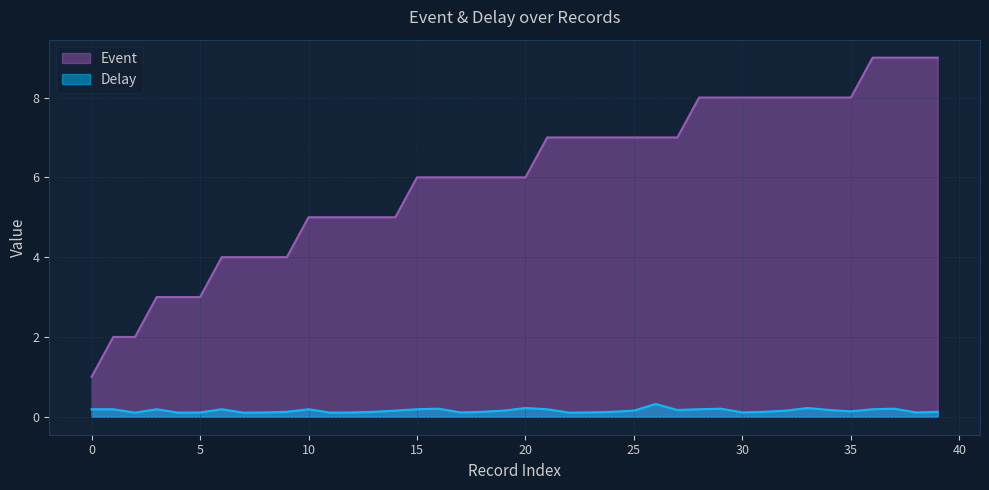

Reading right to left, list all the values displayed in this chart.

Delay: 39=0.1	38=0.1	37=0.2	36=0.2	35=0.1	34=0.2	33=0.2	32=0.2	31=0.1	30=0.1	29=0.2	28=0.2	27=0.2	26=0.3	25=0.2	24=0.1	23=0.1	22=0.1	21=0.2	20=0.2	19=0.2	18=0.1	17=0.1	16=0.2	15=0.2	14=0.2	13=0.1	12=0.1	11=0.1	10=0.2	9=0.1	8=0.1	7=0.1	6=0.2	5=0.1	4=0.1	3=0.2	2=0.1	1=0.2	0=0.2
Event: 39=9.0	38=9.0	37=9.0	36=9.0	35=8.0	34=8.0	33=8.0	32=8.0	31=8.0	30=8.0	29=8.0	28=8.0	27=7.0	26=7.0	25=7.0	24=7.0	23=7.0	22=7.0	21=7.0	20=6.0	19=6.0	18=6.0	17=6.0	16=6.0	15=6.0	14=5.0	13=5.0	12=5.0	11=5.0	10=5.0	9=4.0	8=4.0	7=4.0	6=4.0	5=3.0	4=3.0	3=3.0	2=2.0	1=2.0	0=1.0